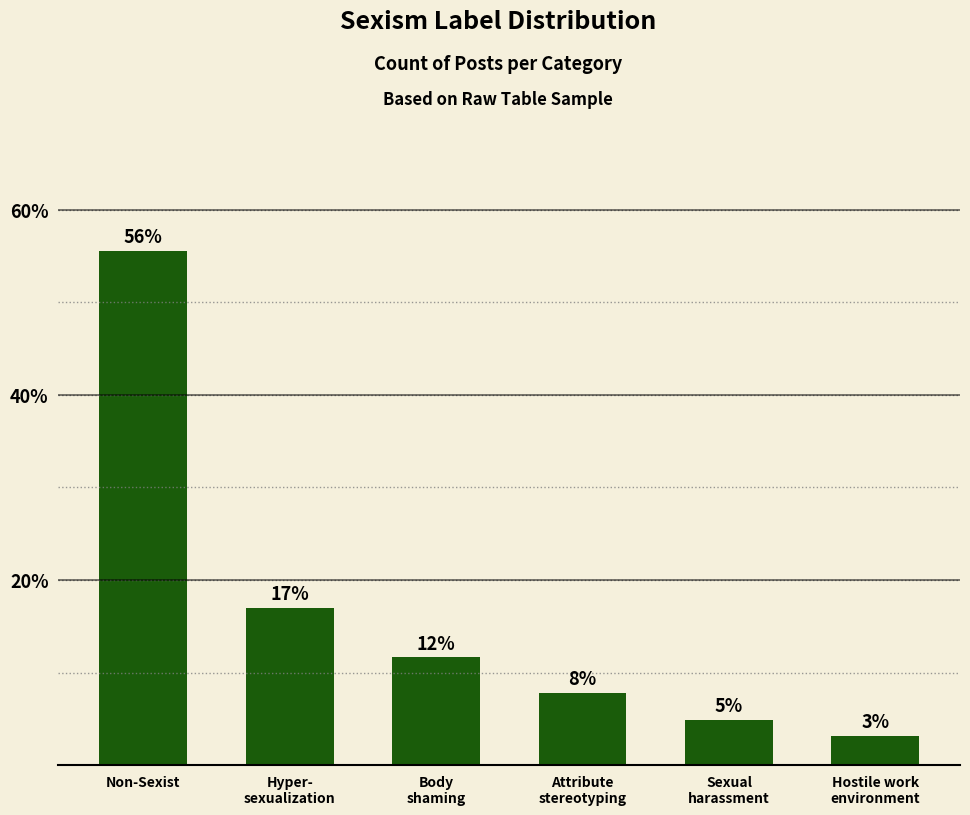

How many bars are there in total?

6